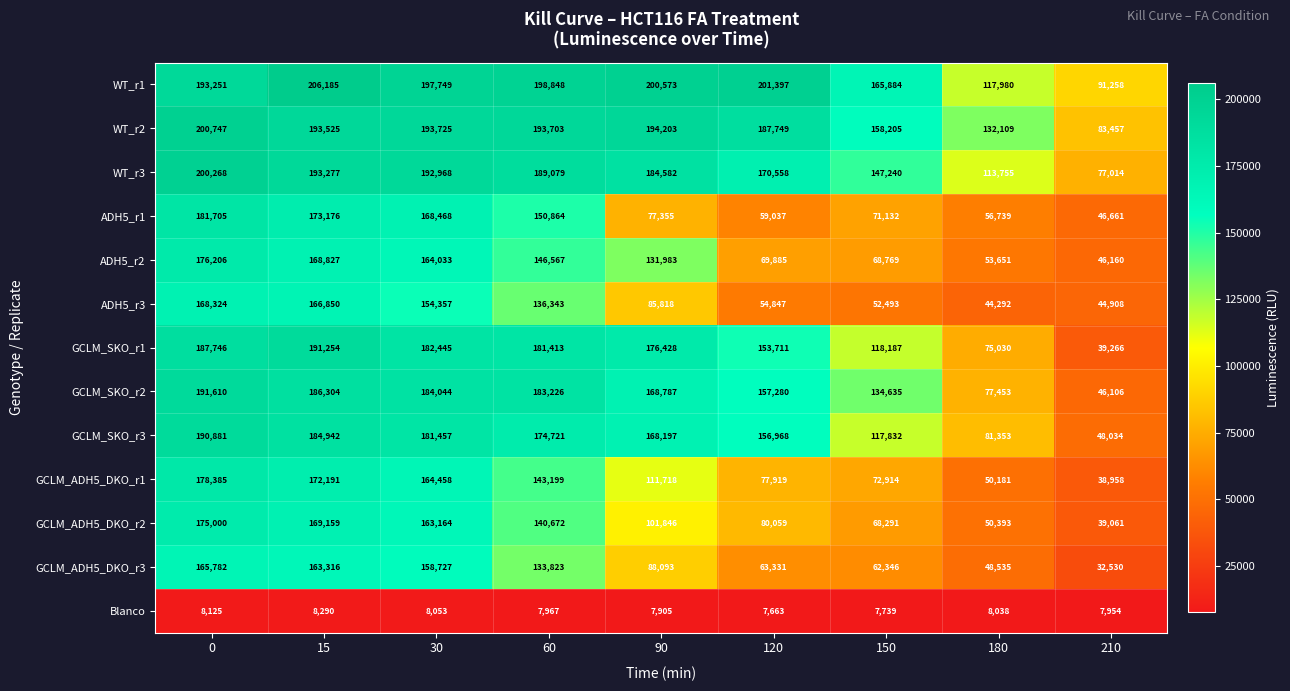

What is the total value across all series at 150?

1245667